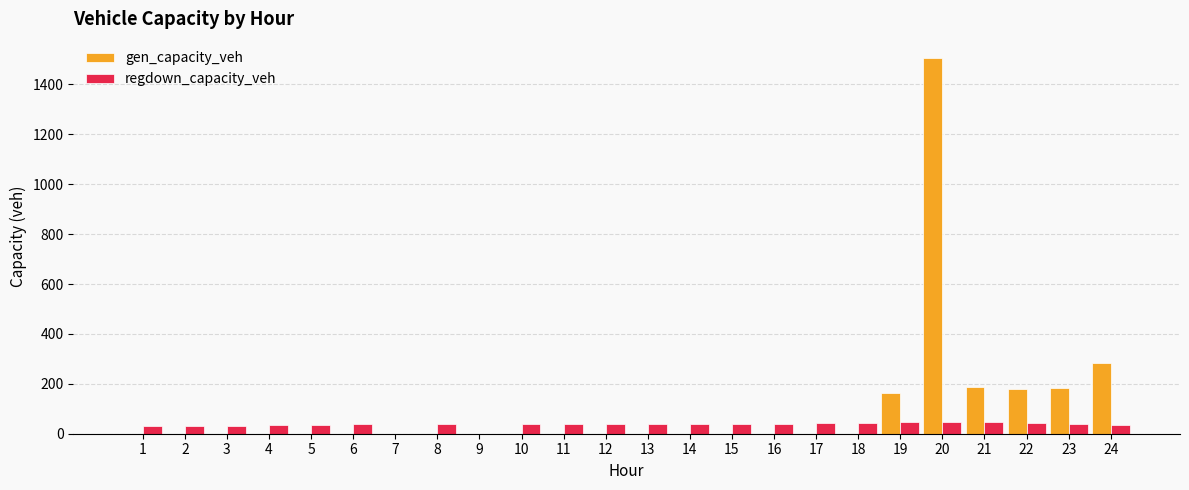

What is the highest value of the gen_capacity_veh series?

1507.1